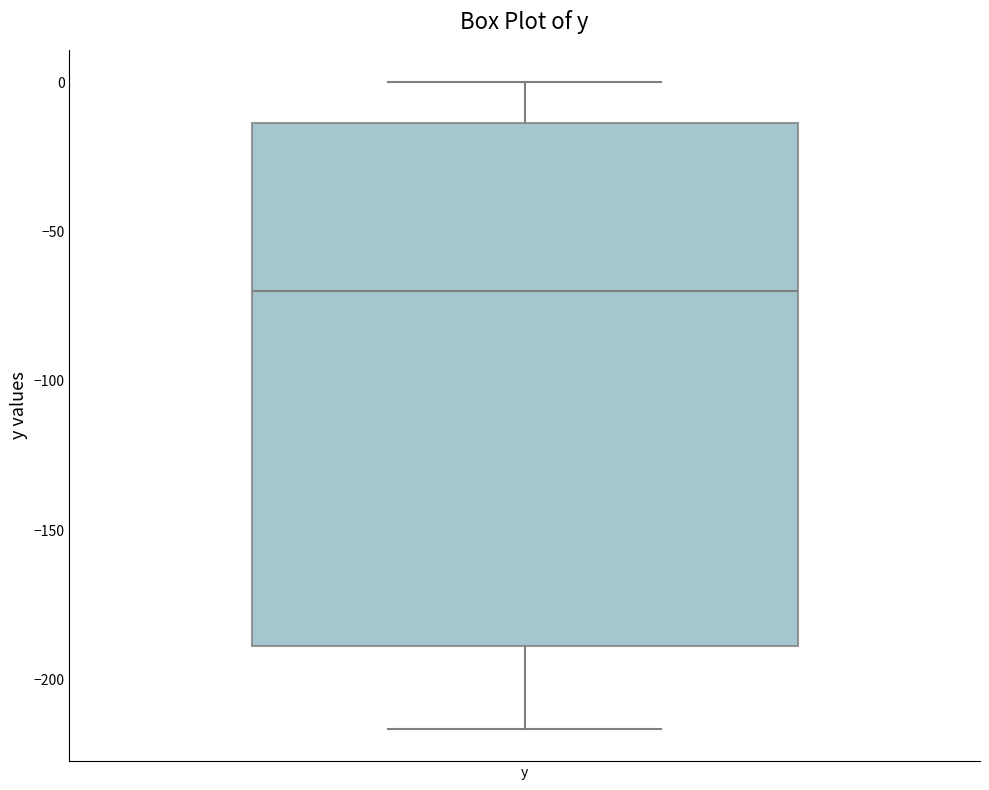

Where is the lower edge of the box for y on the y-axis? The values are not printed on the chart, so give them approximately, as read against the axis.

-190